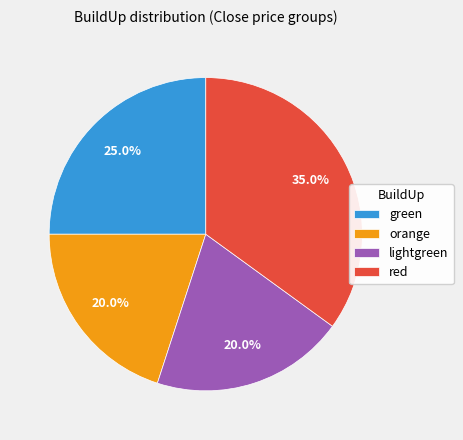

Which category has the biggest portion of the pie?

red